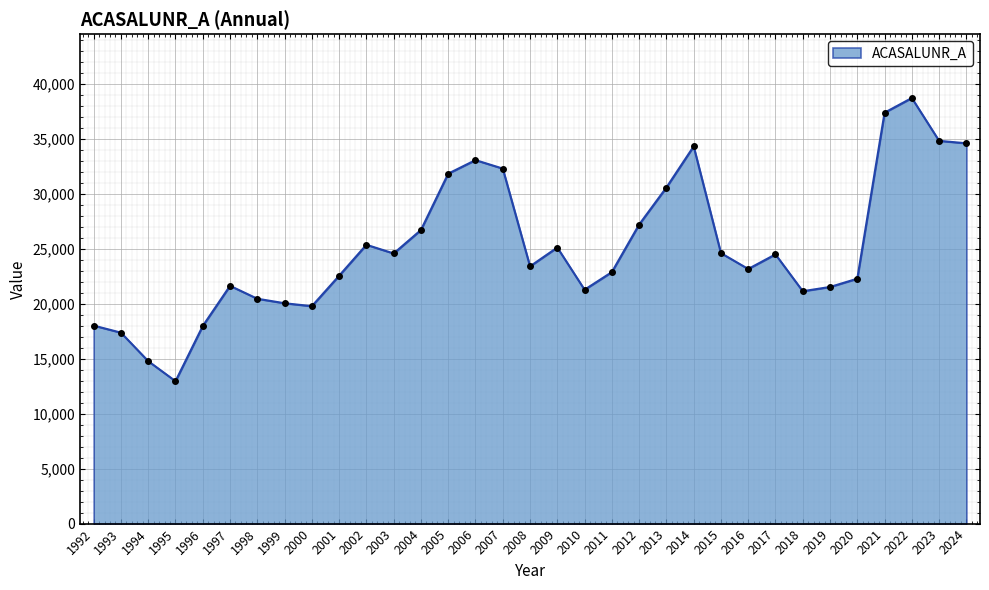

What is the average value?

25042